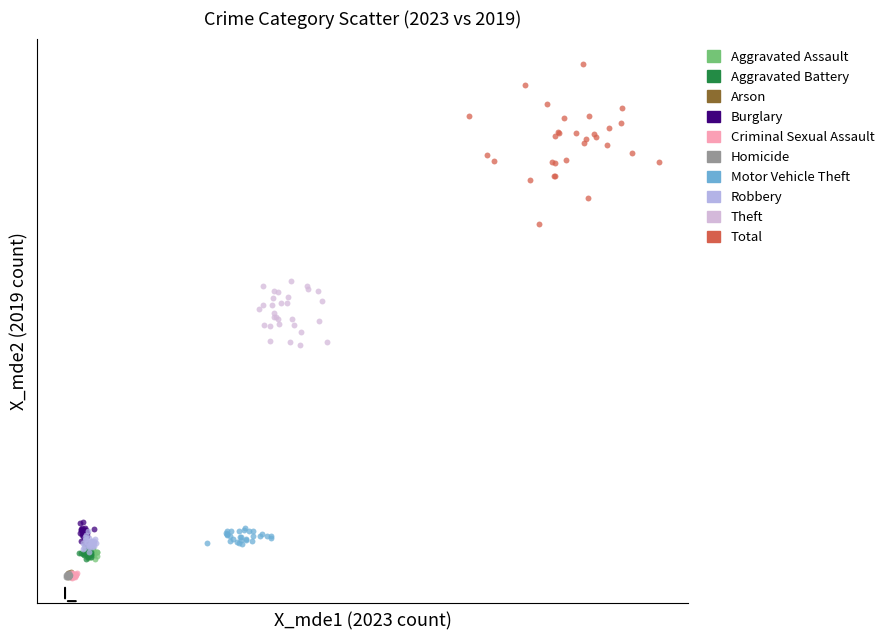

Which series has the widest spread of Y values?

Total